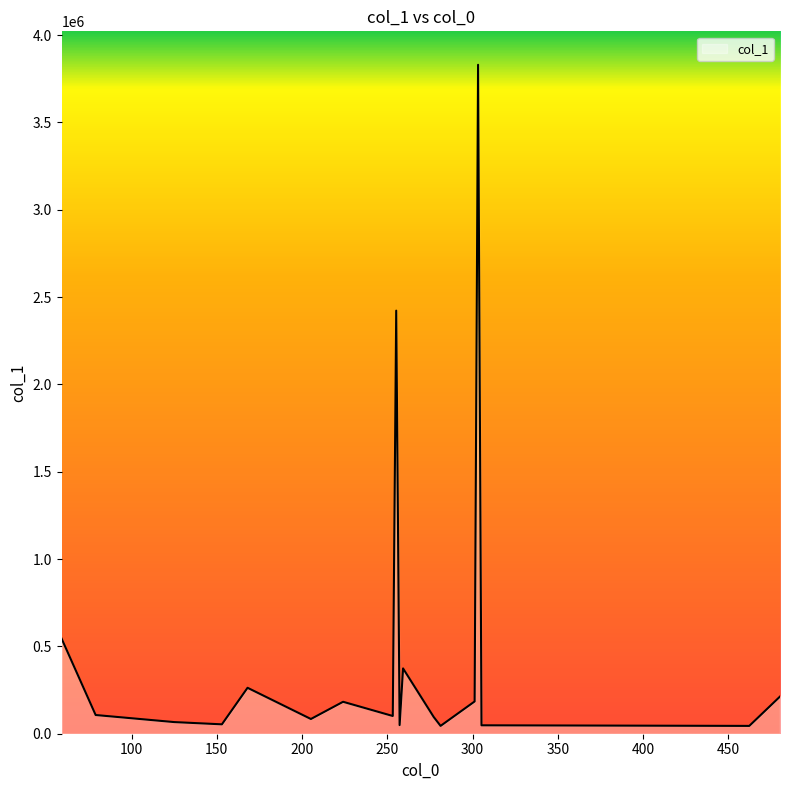

What is the difference between the maximum and minimum values?

3784887.1